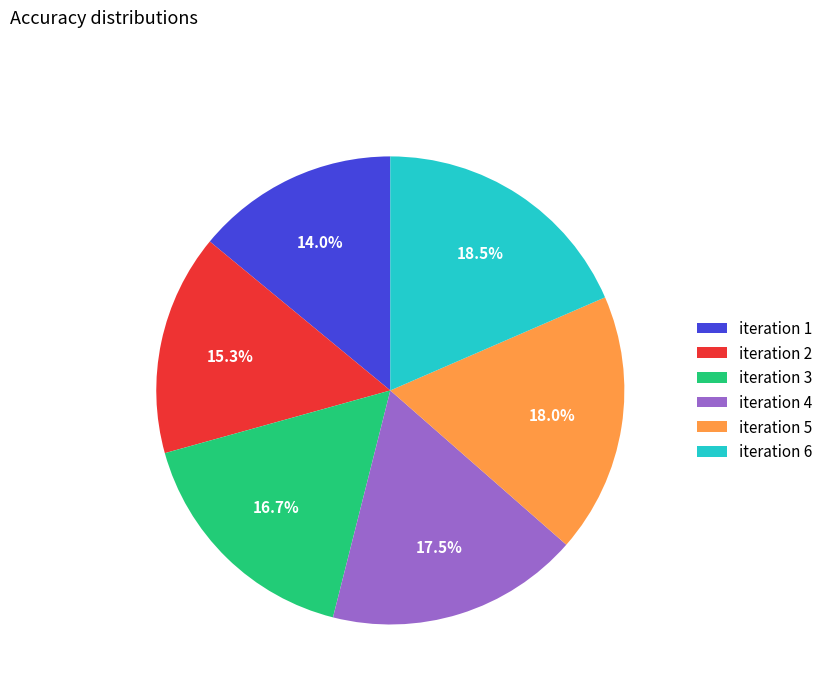

Between iteration 3 and iteration 1, which is larger?

iteration 3